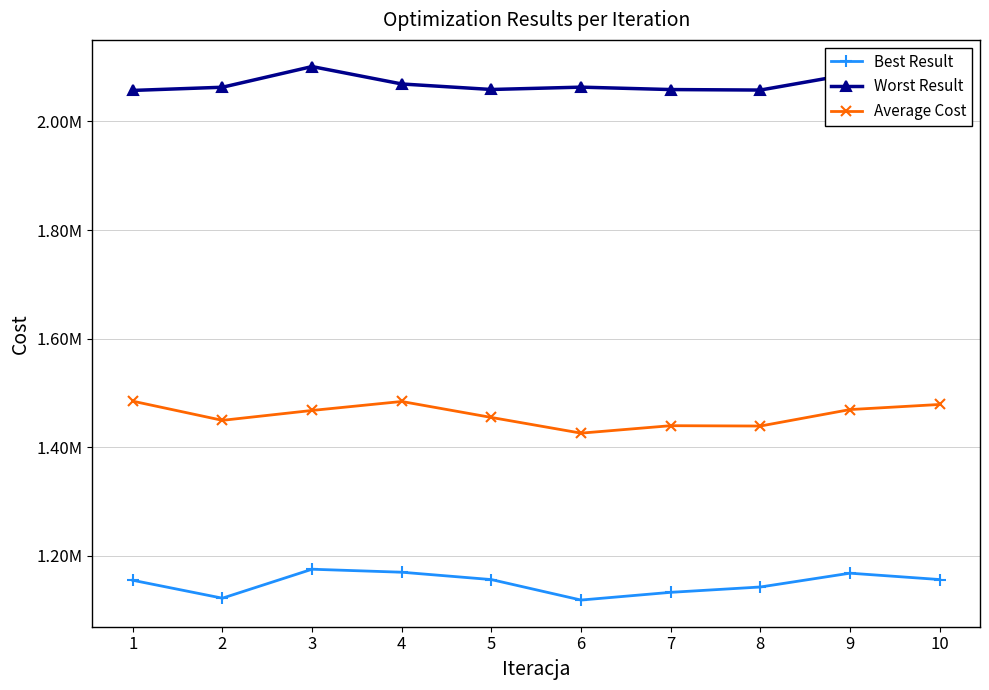

Does the chart have visible grid lines?

Yes